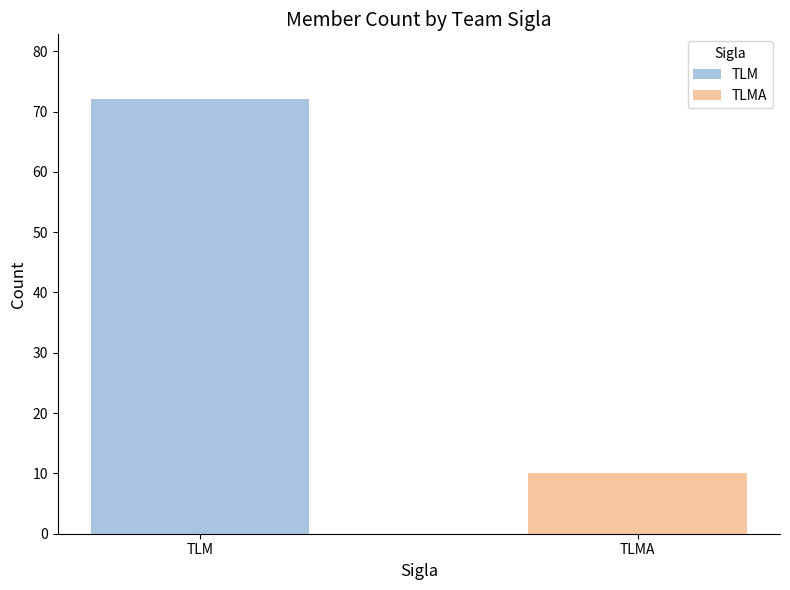

Which label corresponds to the smallest value in the chart?

TLMA